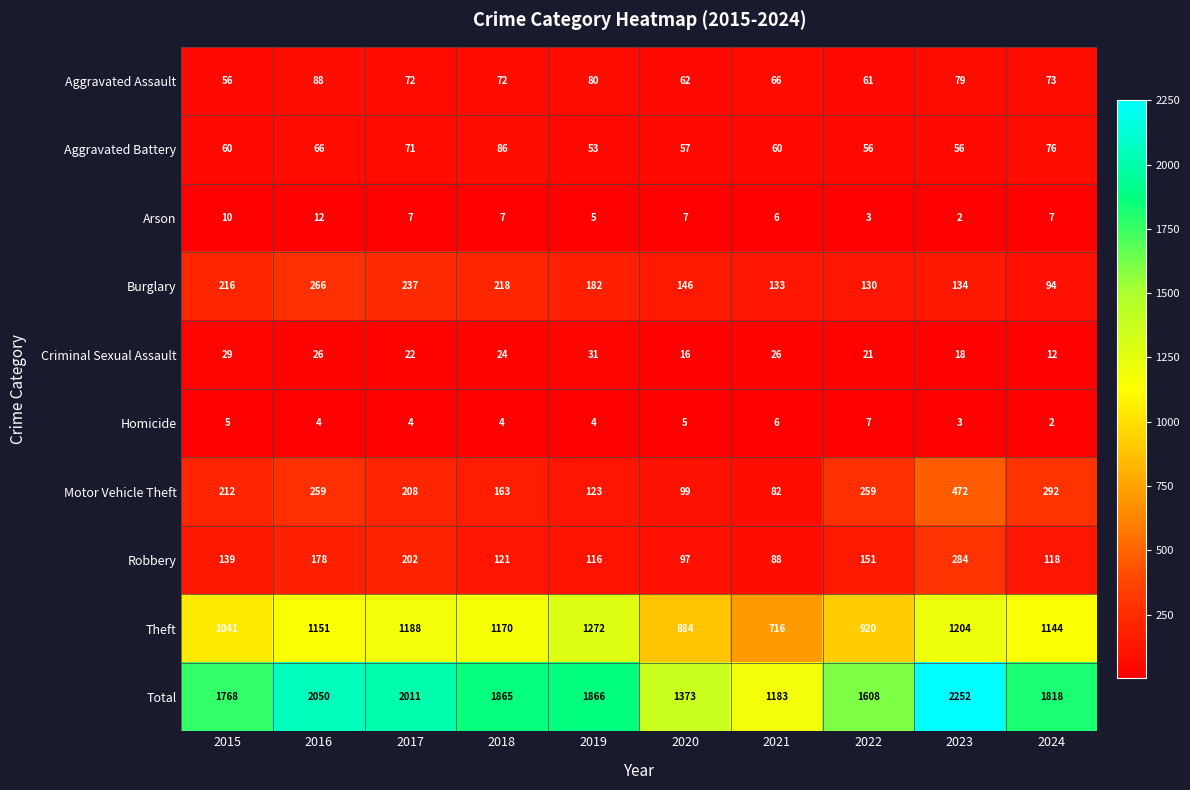

What is the lowest value of the Robbery series?

88